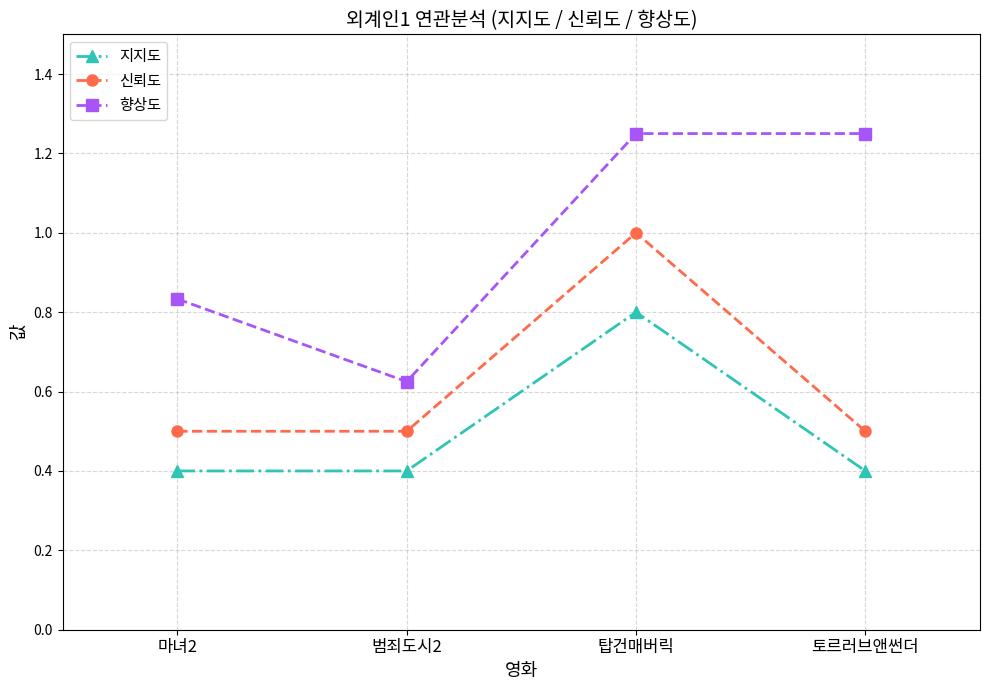

What are all the series names shown in the legend?

지지도, 신뢰도, 향상도